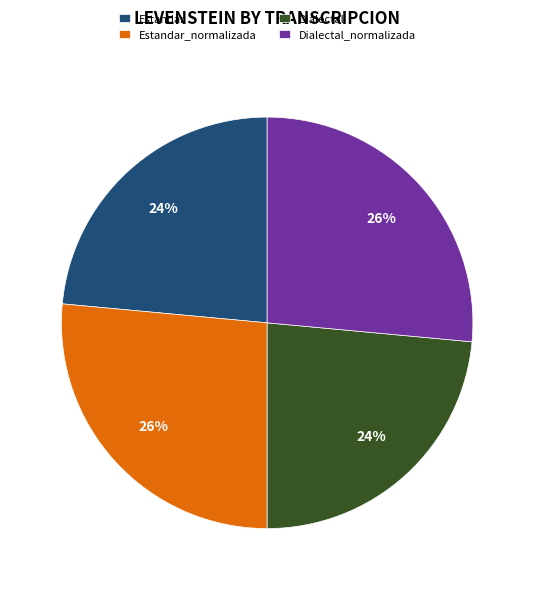

What is the ratio of the value at Dialectal_normalizada to the value at Estandar_normalizada?

1.0